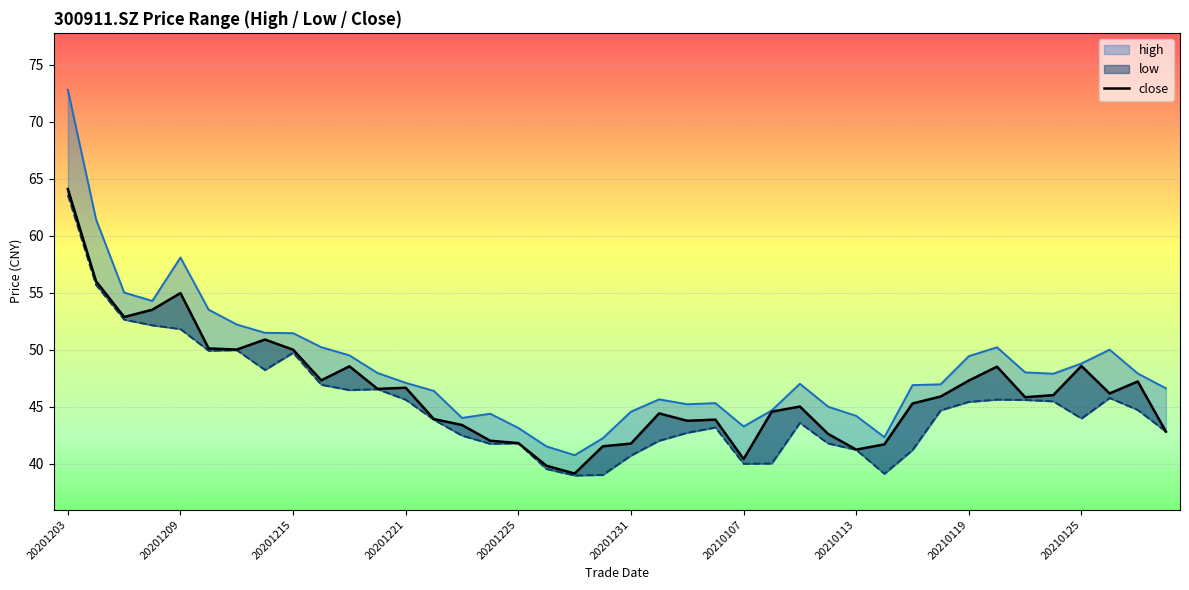

How many interior local valleys does the low series have?

8